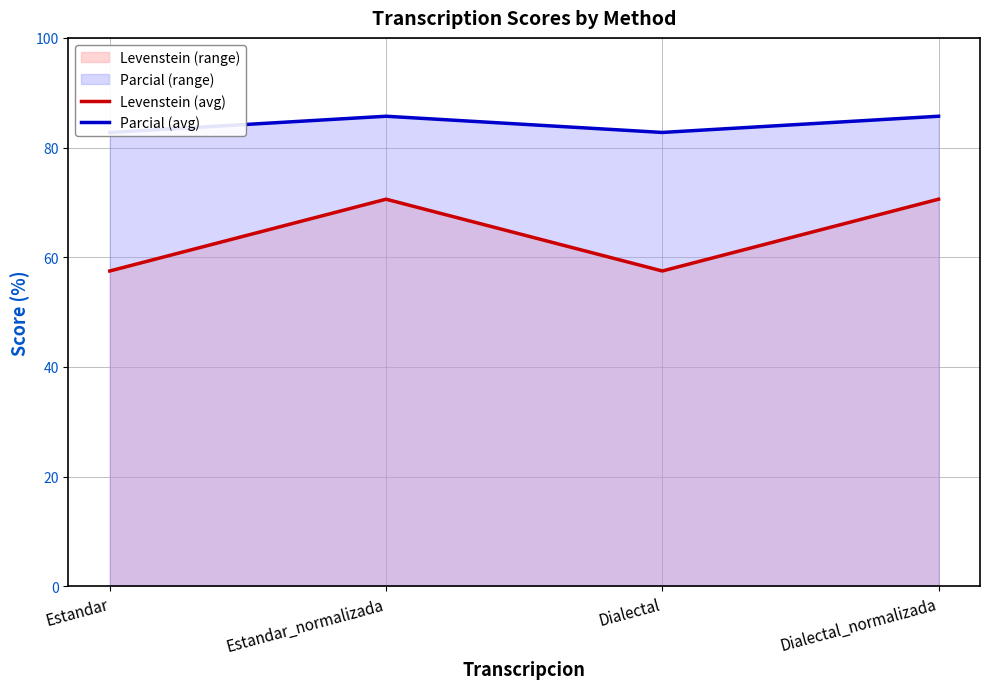

Which label corresponds to the smallest value in the chart?

Estandar